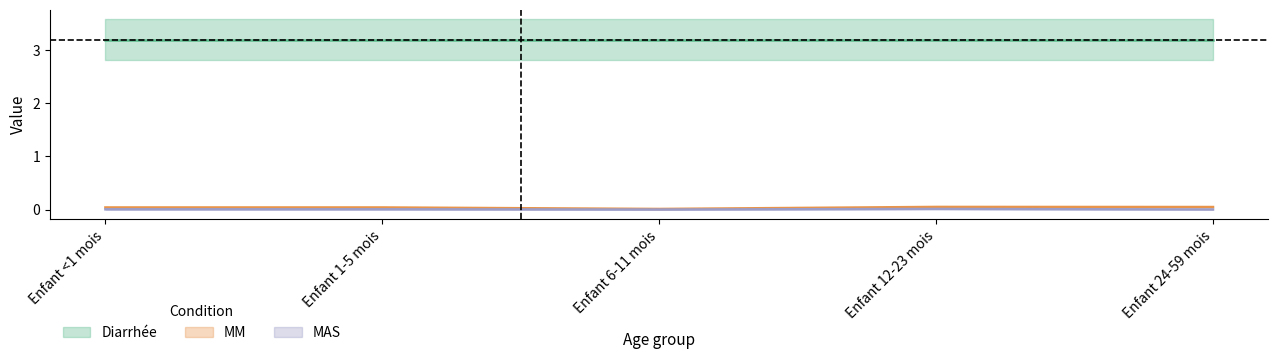

How many MM values are between 0 and 1?

5